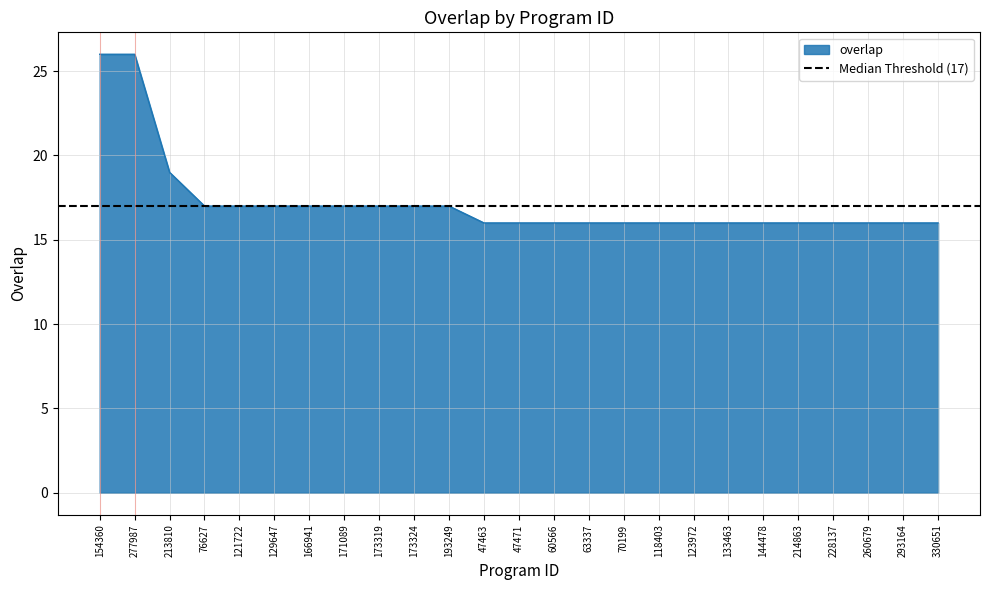

Reading right to left, what are all the values shown in this chart?

16	16	16	16	16	16	16	16	16	16	16	16	16	16	17	17	17	17	17	17	17	17	19	26	26